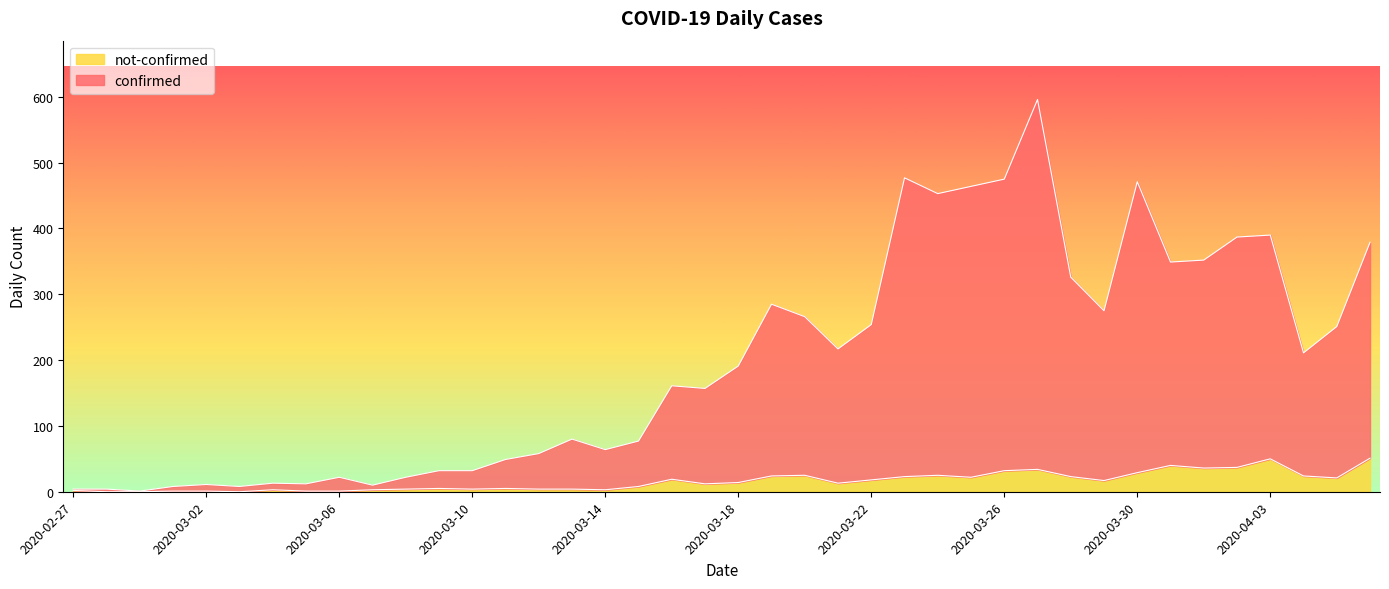

Which label corresponds to the smallest value in the chart?

2020-02-28